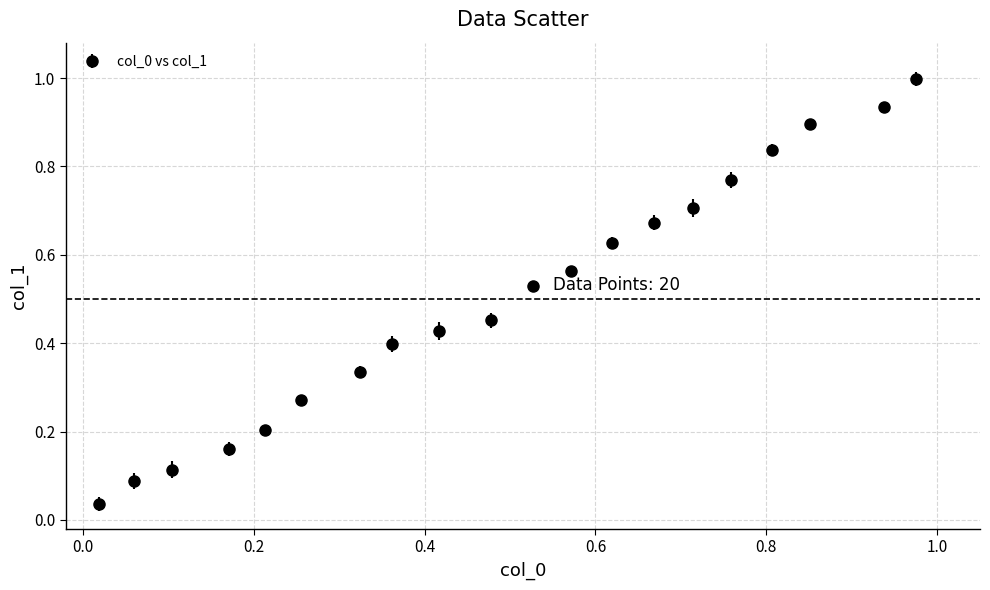

What is the sum of all values?

10.0